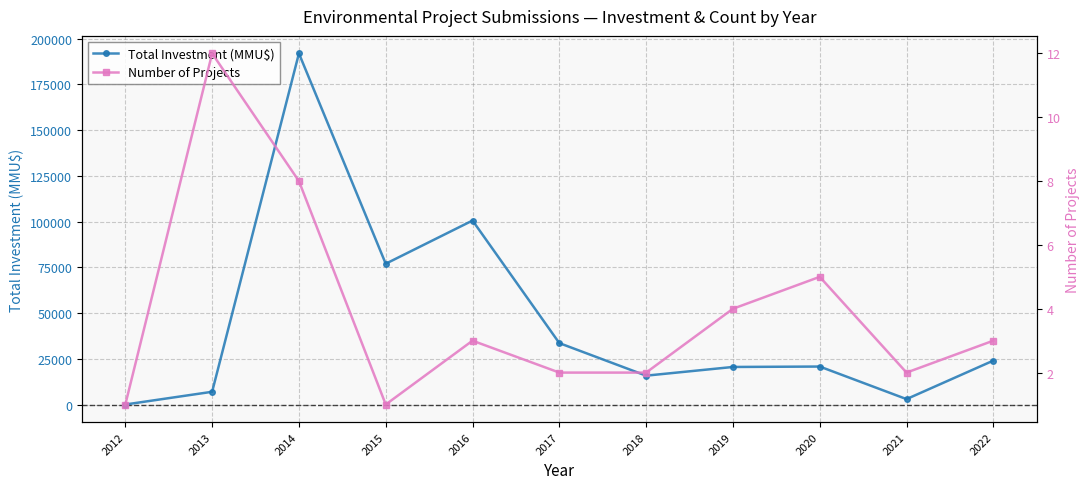

What is the spread (max minus min) of values at 2018?

15818